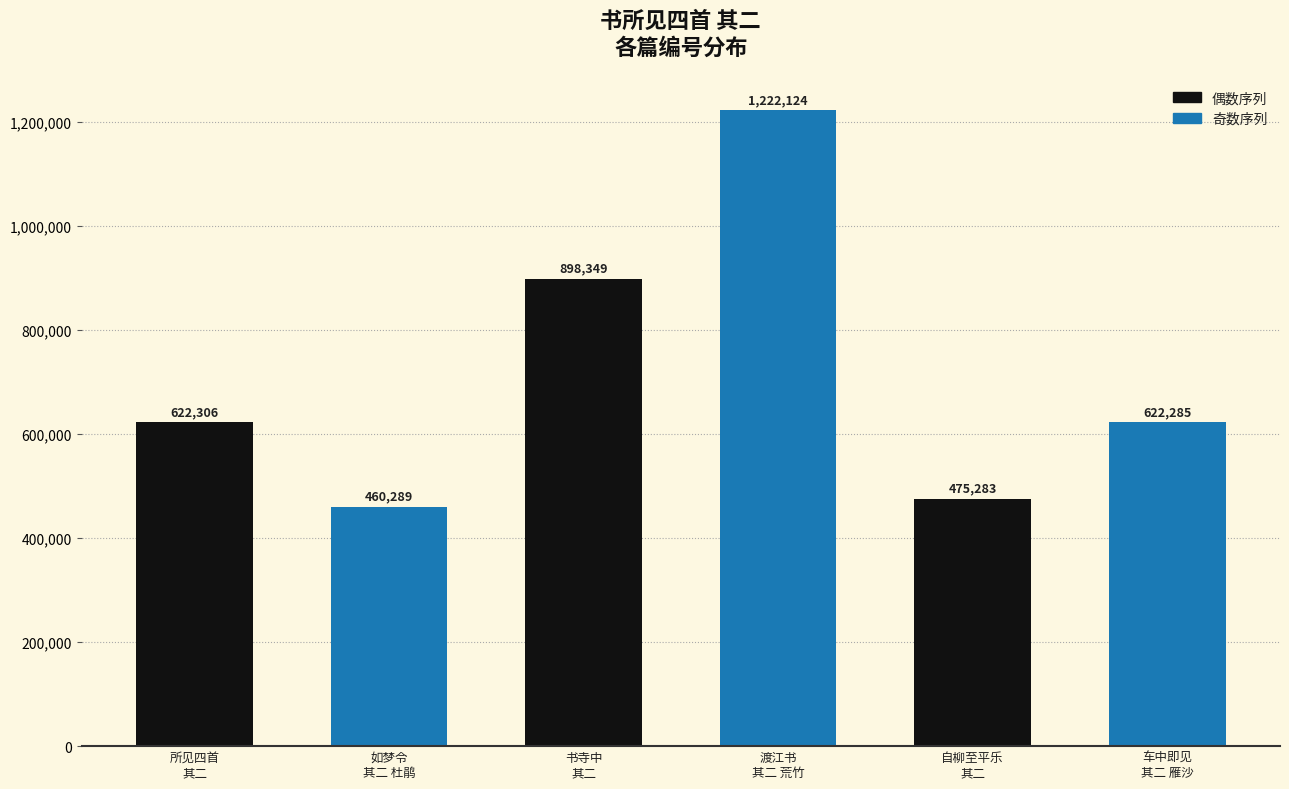

The value at 渡江书
其二 荒竹 is 307917. True or false?

False